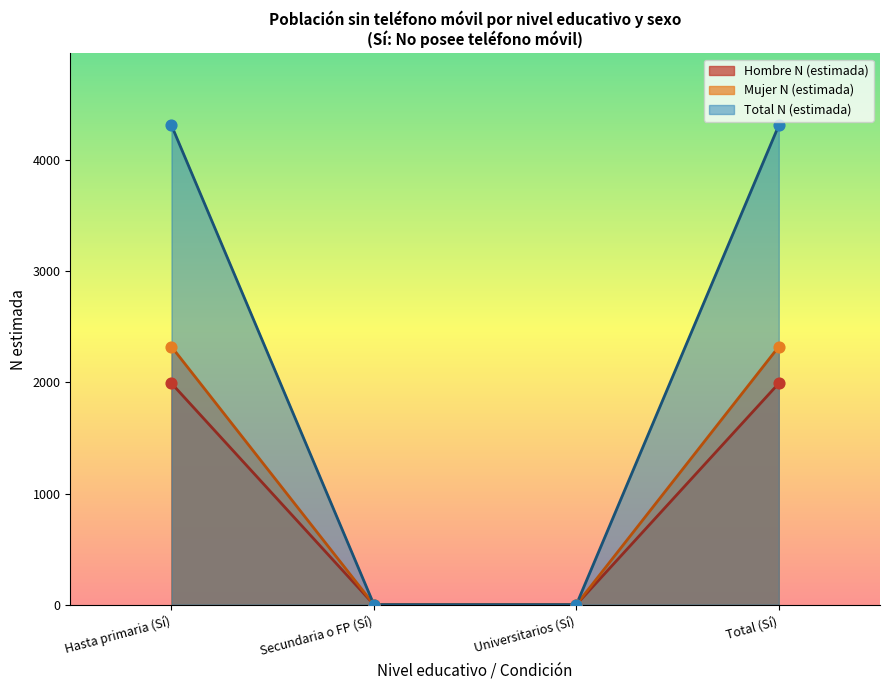

Is the value of Hombre N (estimada) at Total (Sí) greater than the value of Mujer N (estimada) at Total (Sí)?

No